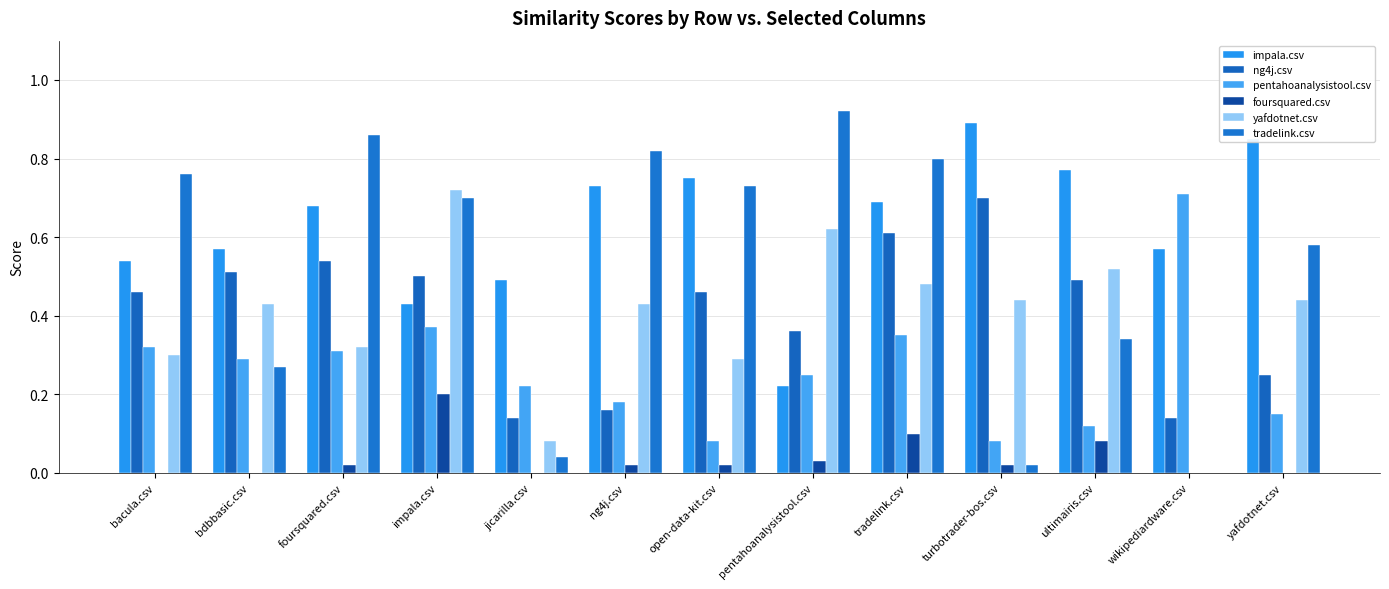

The value of yafdotnet.csv at tradelink.csv is 0.8. True or false?

False